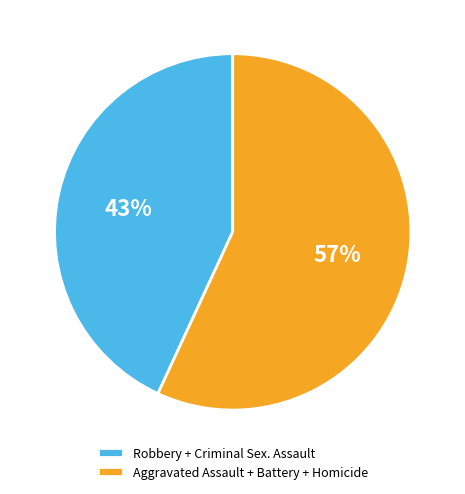

What is the ratio of the value at Robbery + Criminal Sex. Assault to the value at Aggravated Assault + Battery + Homicide?

0.8